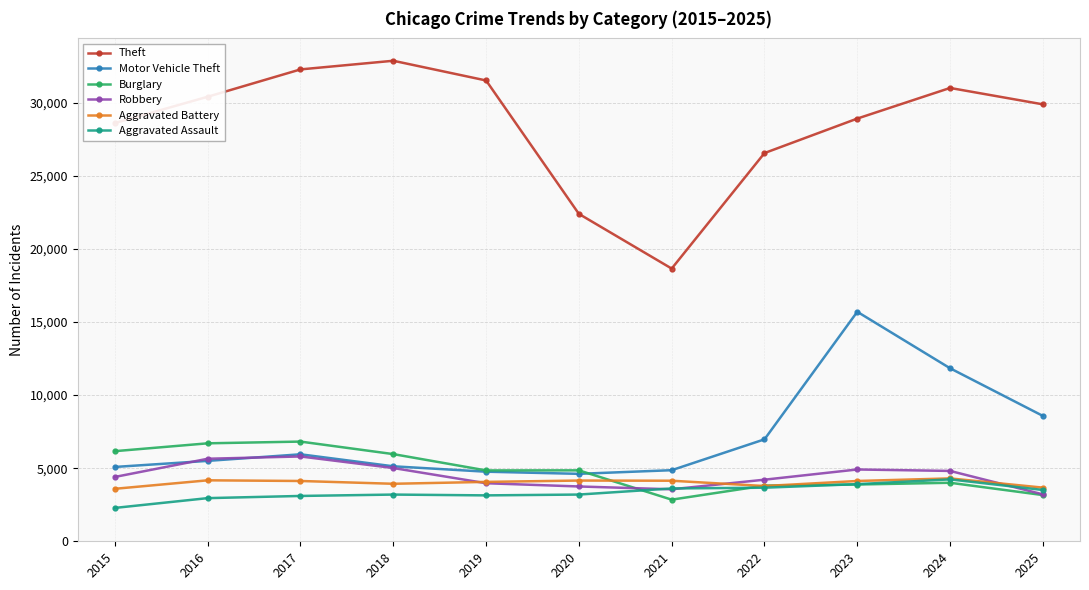

True or false: Theft has more than 0 points higher than both neighbors.

True